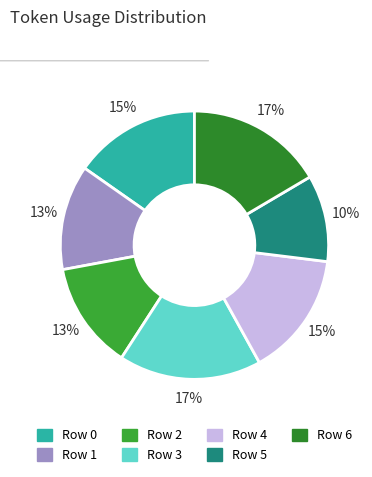

Combined, do Row 5 and Row 6 account for over 50%?

No